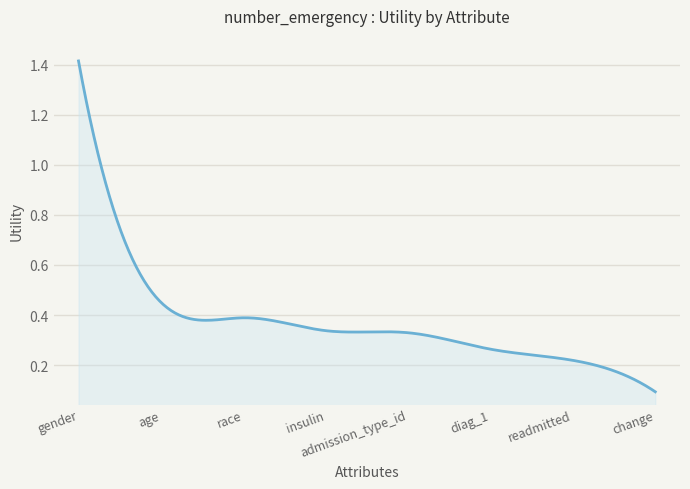

What is the label of the 8th point from the right?

gender